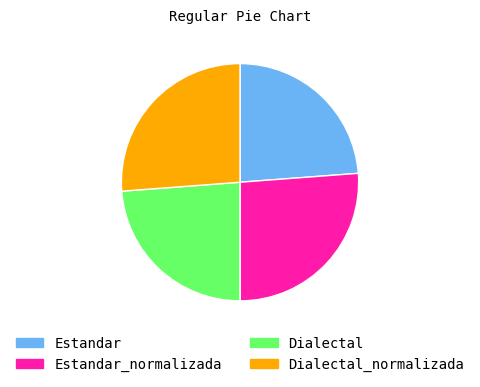

What is the ratio of the value at Estandar_normalizada to the value at Estandar?

1.1